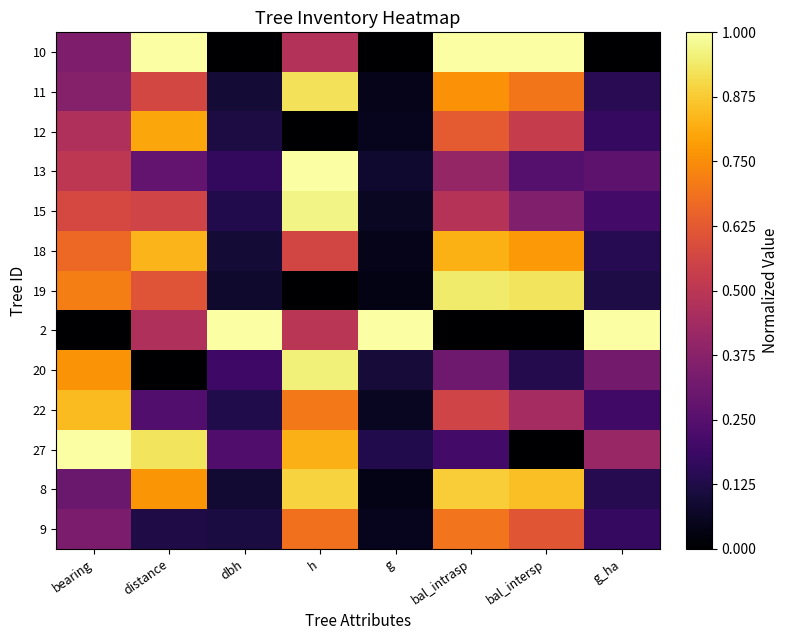

Which label corresponds to the largest value in the chart?

distance